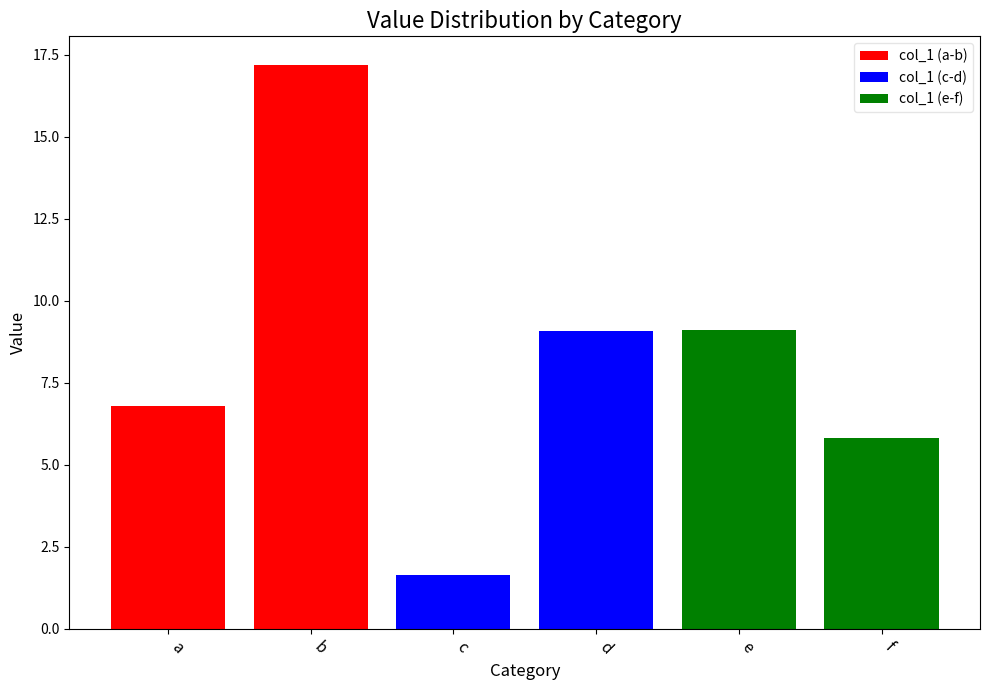

How many bars are there in total?

6